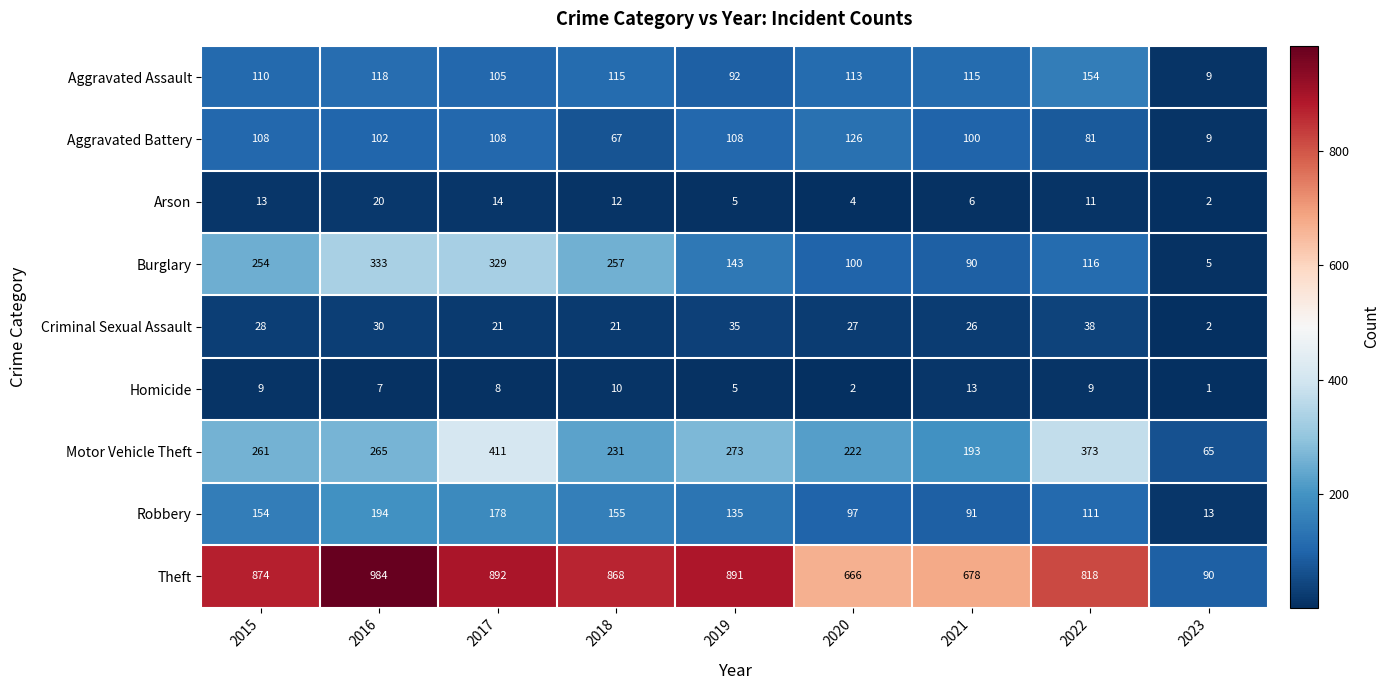

What is the difference between the highest and lowest values at 2017?

884